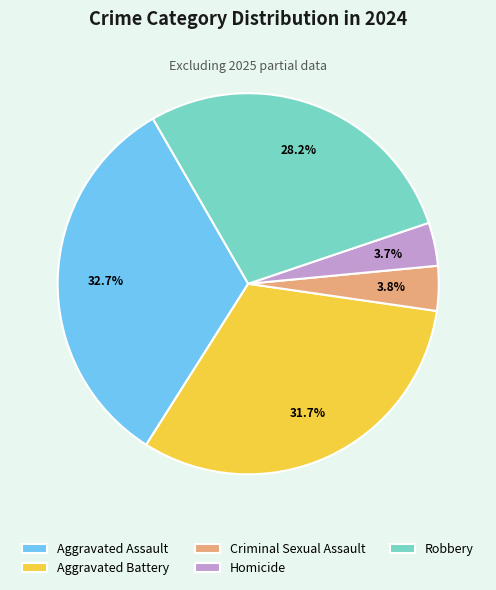

True or false: Robbery accounts for 23% of the total.

False